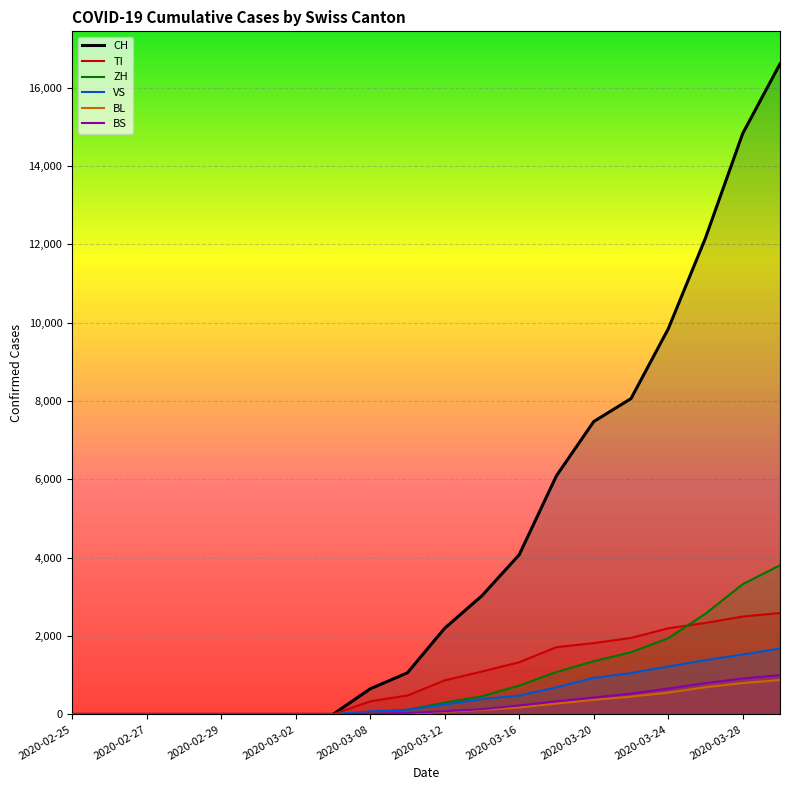

Does the chart display data point markers on the line(s)?

No